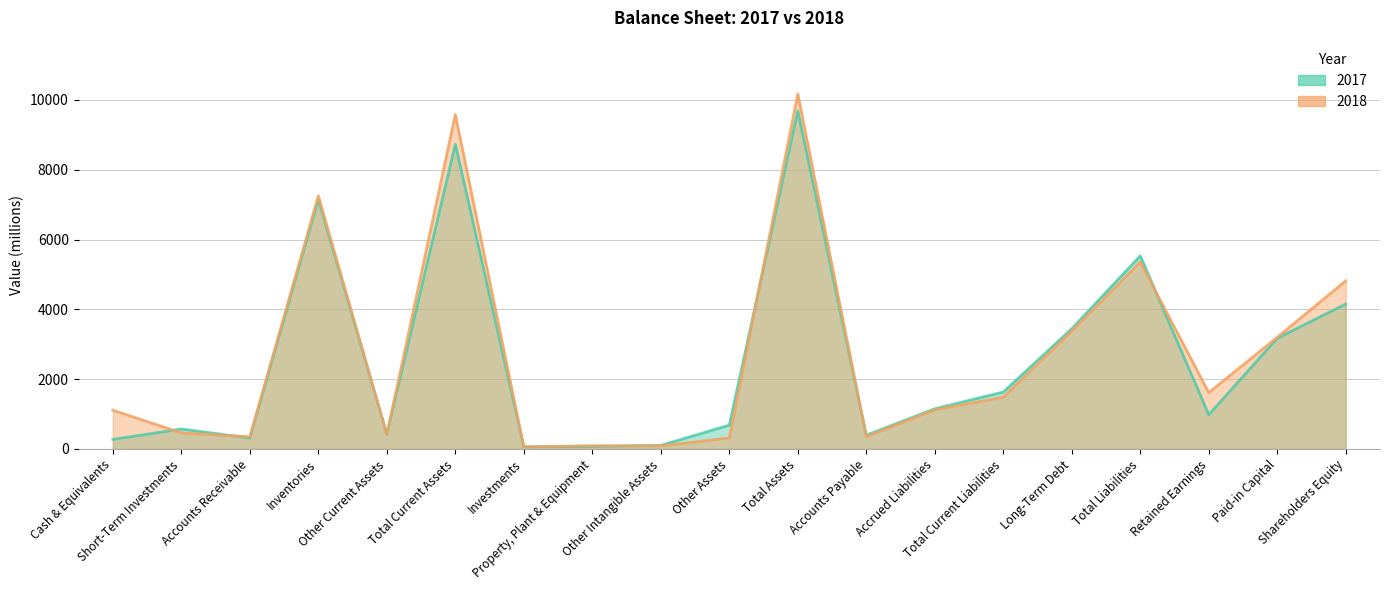

How many interior local peaks does the 2017 series have?

5